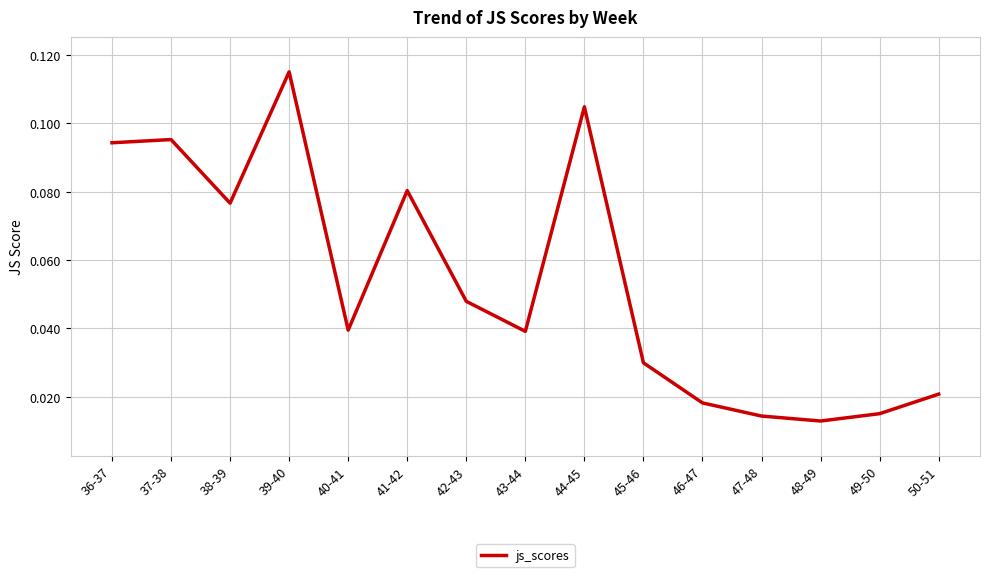

At which category does the chart reach its peak across all series?

39-40